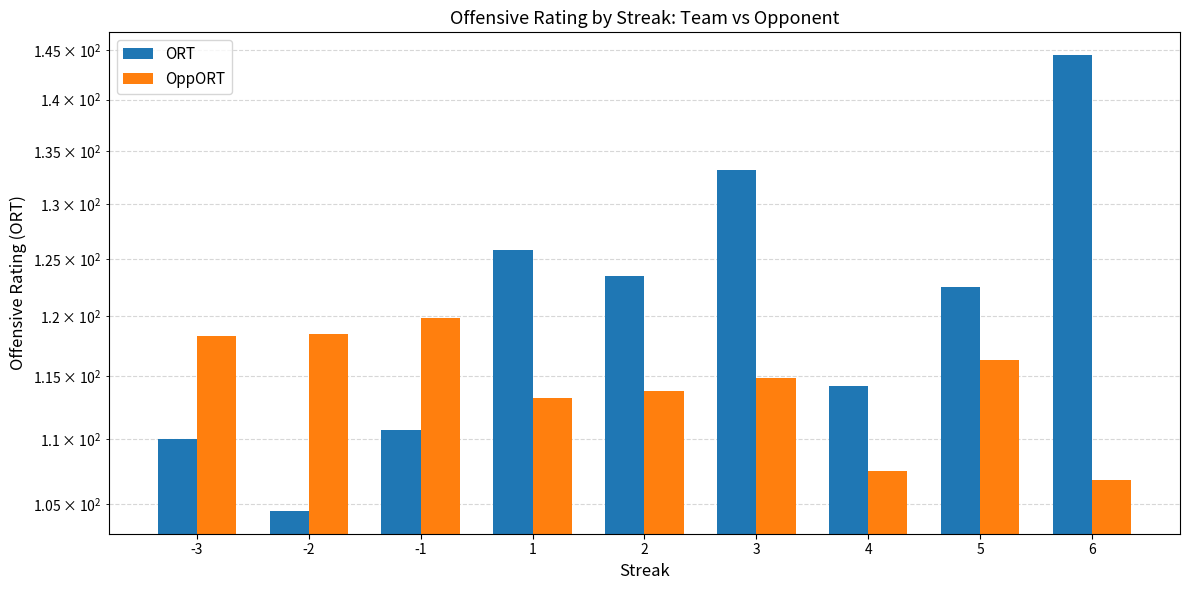

What is the value of the ORT bar at the 5th from the left?

123.5